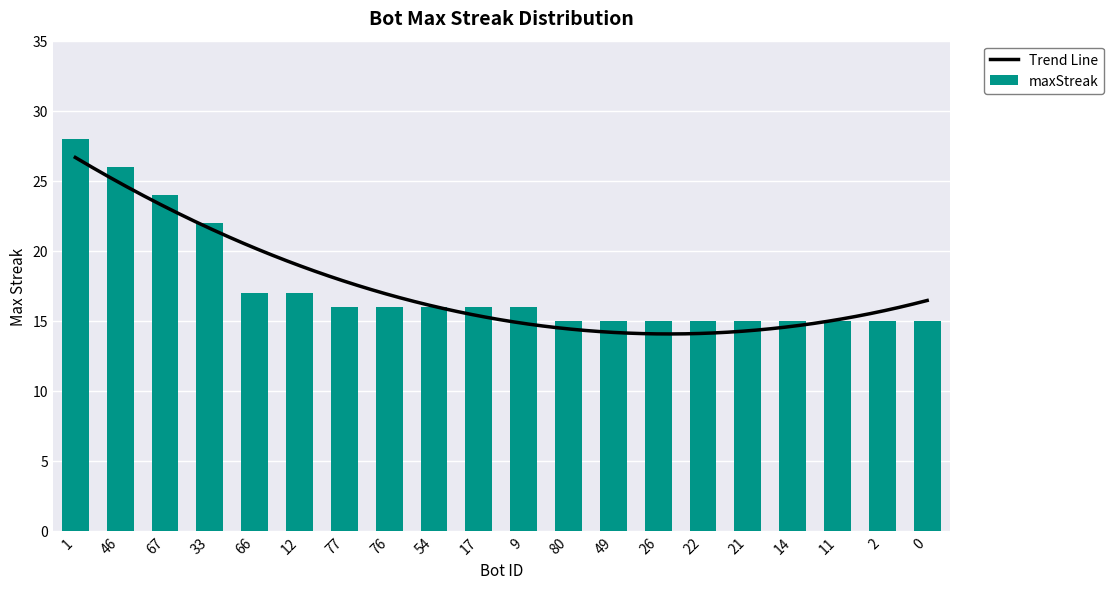

What is the label of the 14th bar from the left?

26